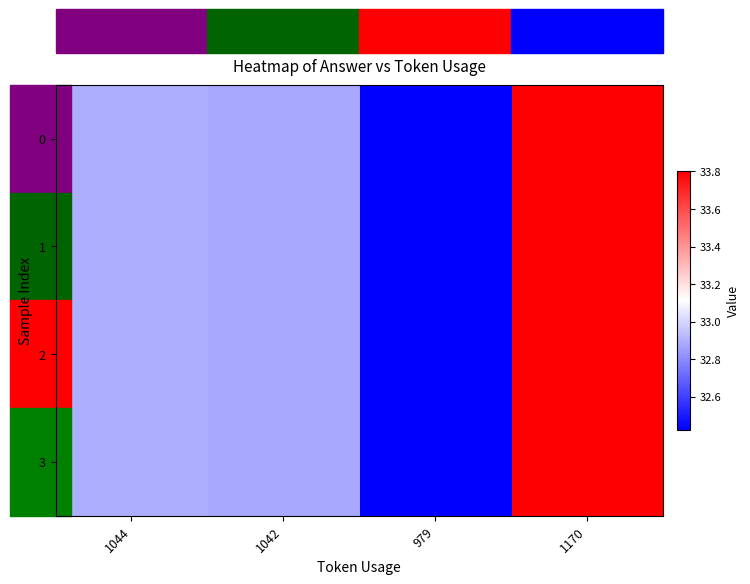

At 979, list the series in order from smallest to largest.

0, 1, 2, 3